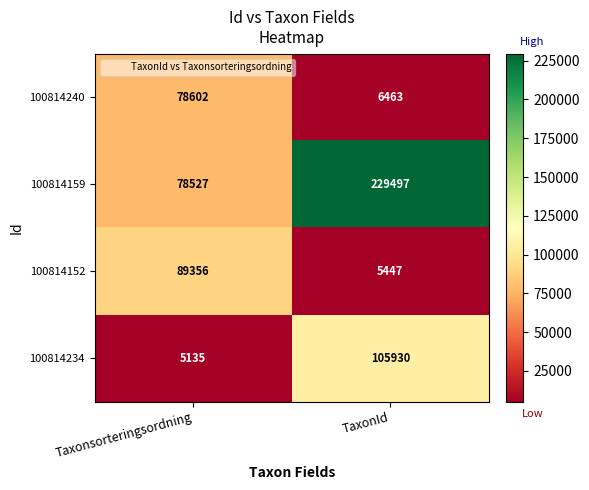

How many distinct data groups are displayed?

4